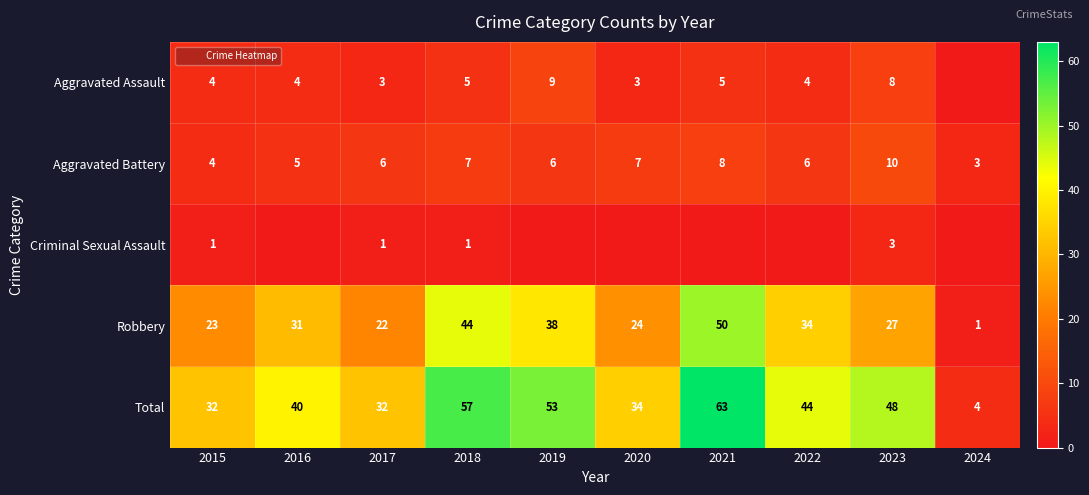

At which label does Total first exceed 44?

2018